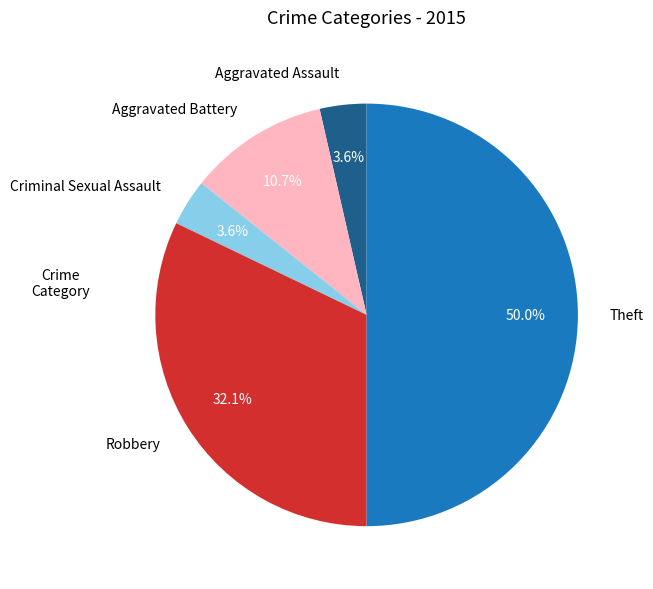

Does Aggravated Assault represent more than half of the total?

No